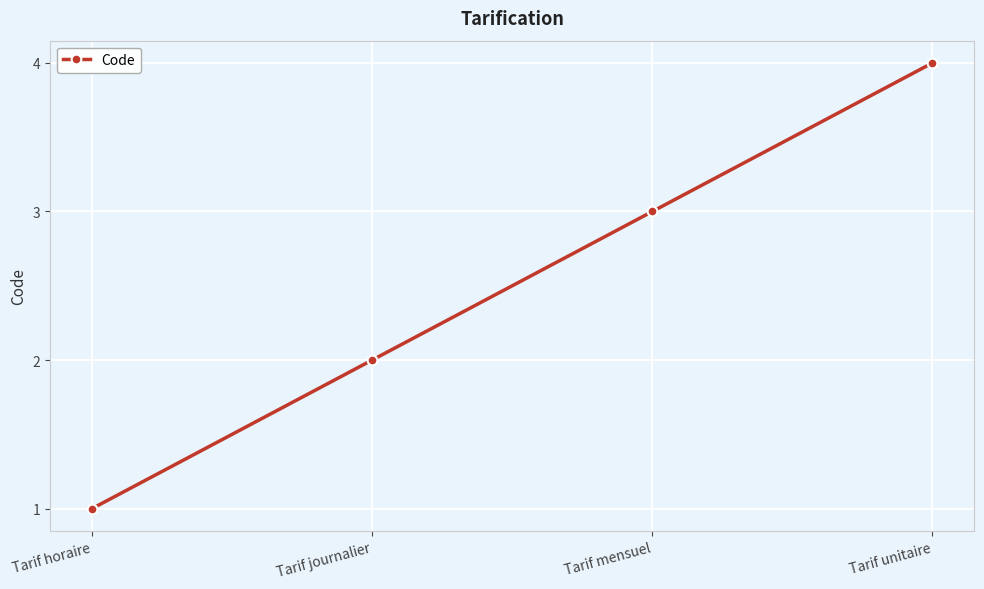

Count the values in the range 2 to 4.

3